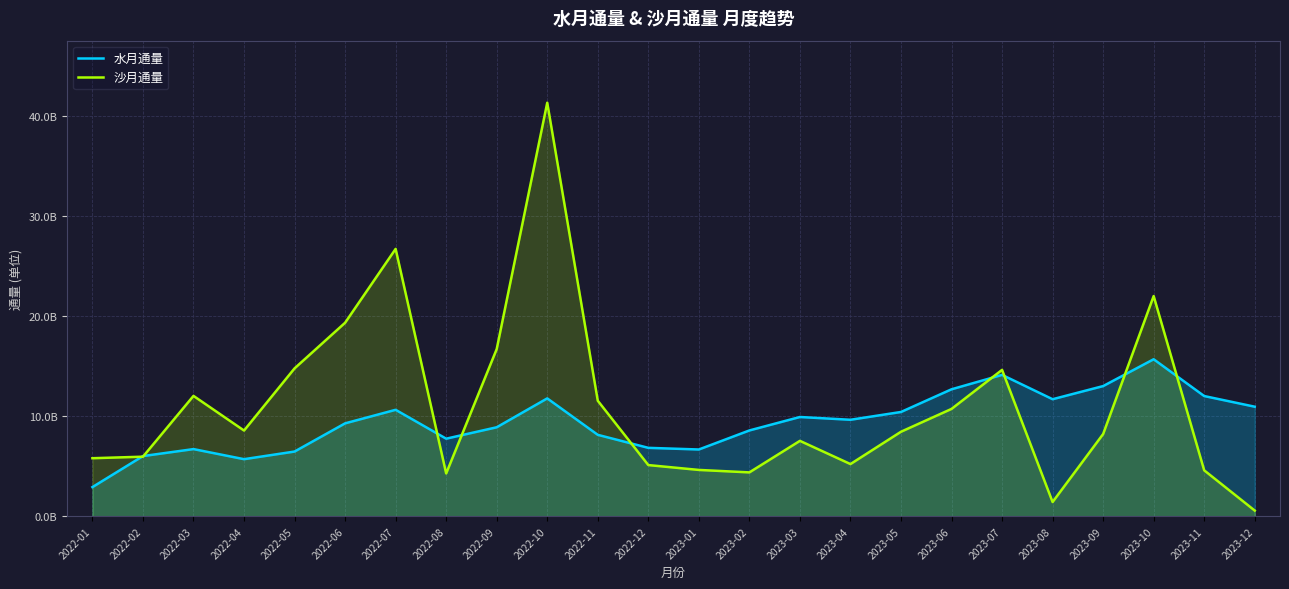

Reading left to right, extract all data points from this chart.

水月通量: 2022-01=2.9	2022-02=6.0	2022-03=6.7	2022-04=5.7	2022-05=6.5	2022-06=9.3	2022-07=10.6	2022-08=7.8	2022-09=8.9	2022-10=11.8	2022-11=8.1	2022-12=6.8	2023-01=6.7	2023-02=8.6	2023-03=9.9	2023-04=9.6	2023-05=10.4	2023-06=12.7	2023-07=14.1	2023-08=11.7	2023-09=13.0	2023-10=15.7	2023-11=12.0	2023-12=11.0
沙月通量: 2022-01=5.8	2022-02=6.0	2022-03=12.0	2022-04=8.6	2022-05=14.8	2022-06=19.3	2022-07=26.7	2022-08=4.3	2022-09=16.7	2022-10=41.3	2022-11=11.5	2022-12=5.1	2023-01=4.6	2023-02=4.4	2023-03=7.5	2023-04=5.2	2023-05=8.5	2023-06=10.7	2023-07=14.6	2023-08=1.4	2023-09=8.2	2023-10=22.0	2023-11=4.6	2023-12=0.6